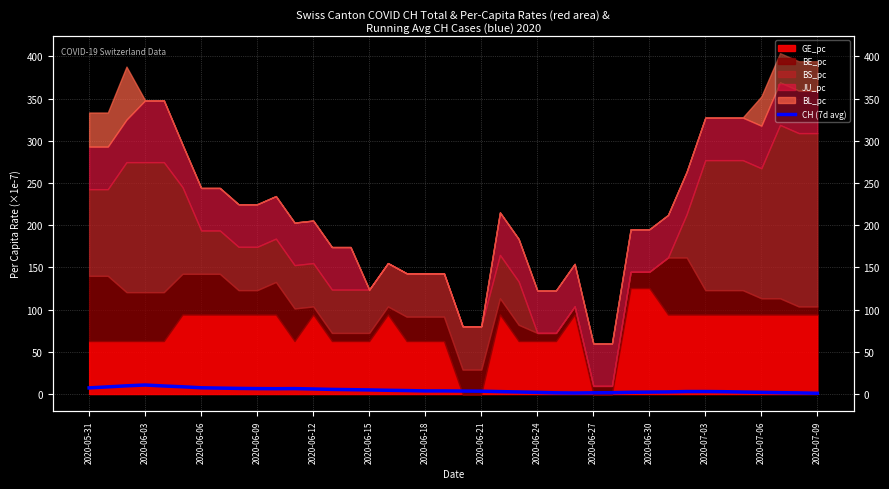

The chart shows a value of 1.9 at 2020-07-09. True or false?

False